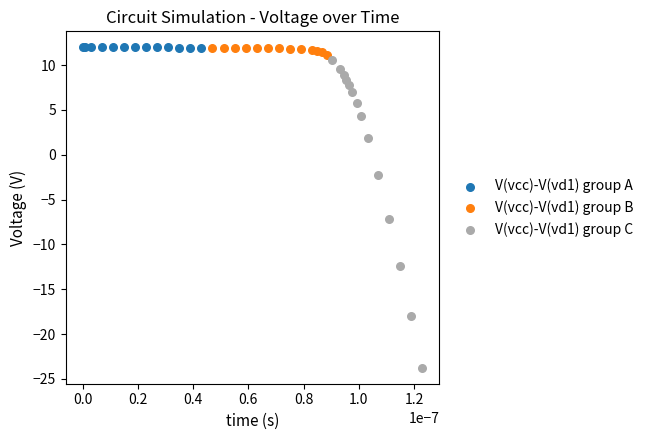

What are all the series names shown in the legend?

V(vcc)-V(vd1) group A, V(vcc)-V(vd1) group B, V(vcc)-V(vd1) group C